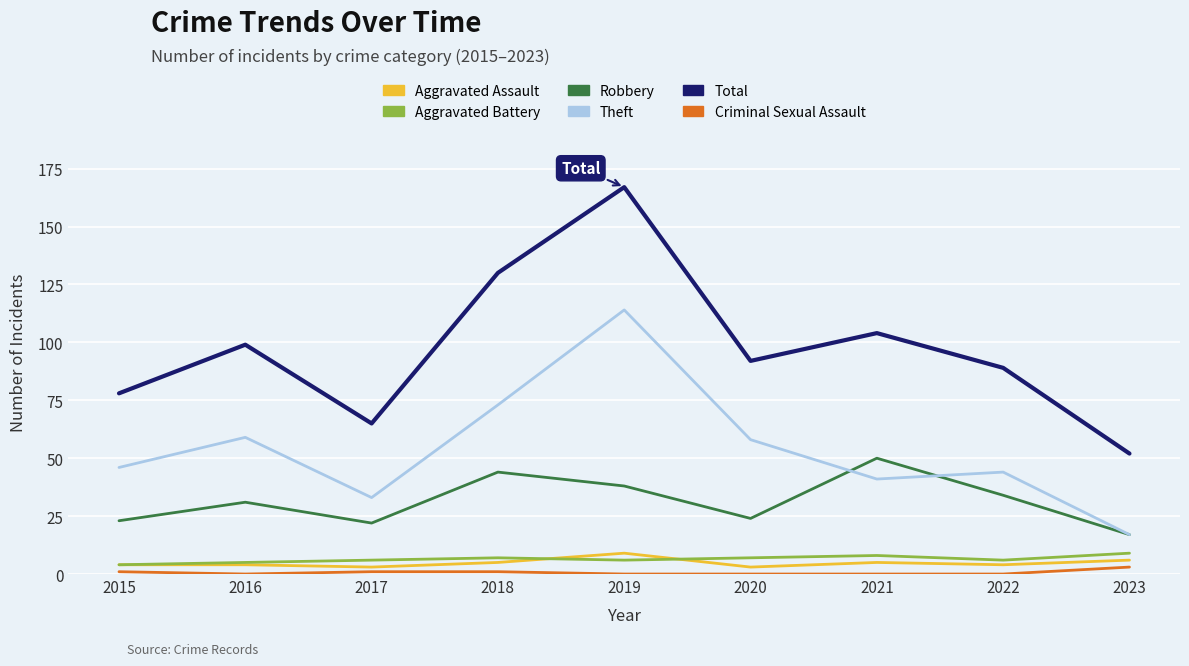

What is the difference between the highest and lowest values at 2018?

129